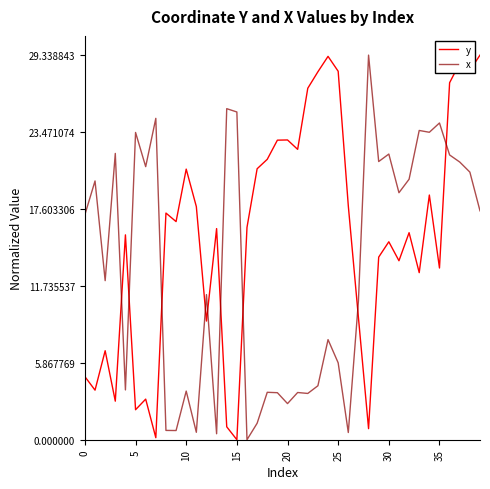

Which series ends up on top after the final intersection of y and x?

y